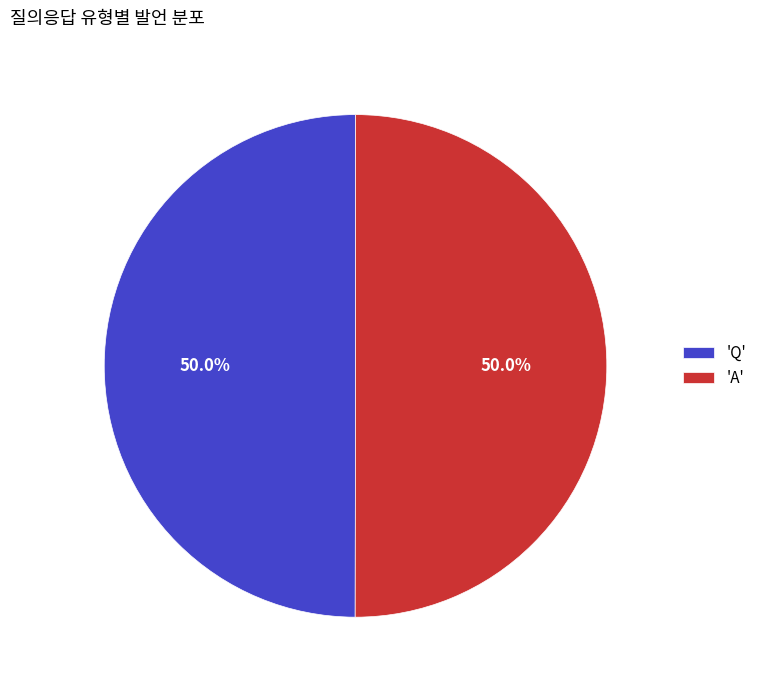

How much of the chart is everything except 'Q'?

50.0%